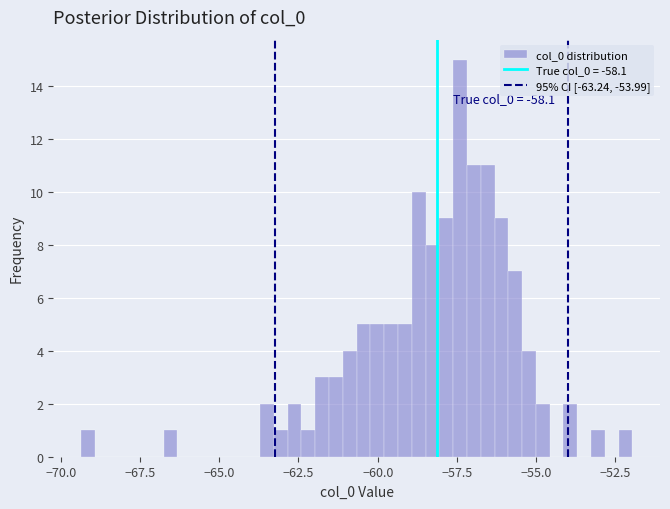

Around what value on the x-axis is the tallest bar? Give the approximate position of its centre, as read against the axis.

-57.5